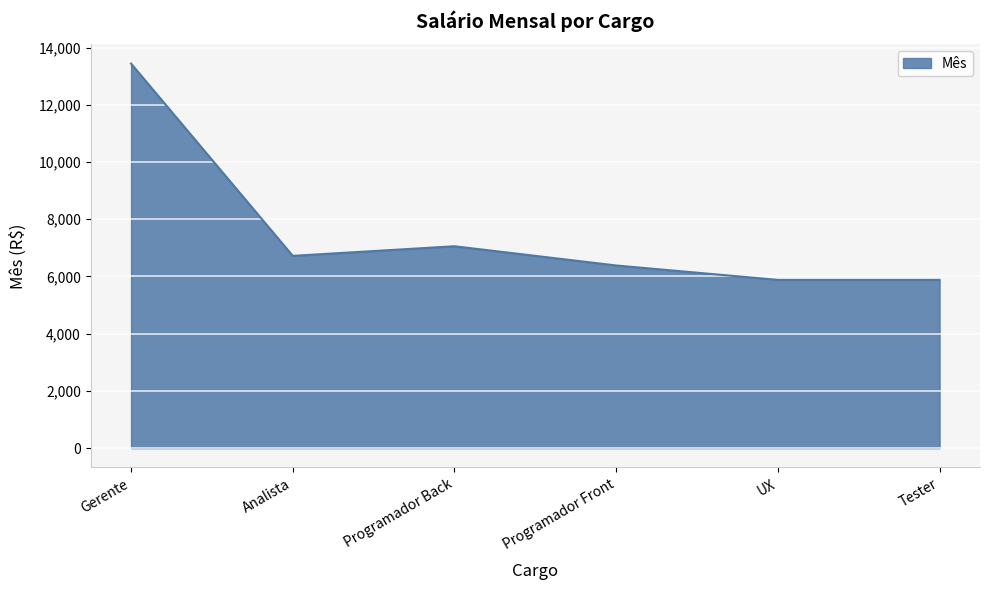

Is it true that the value at Programador Front is 6384?

True